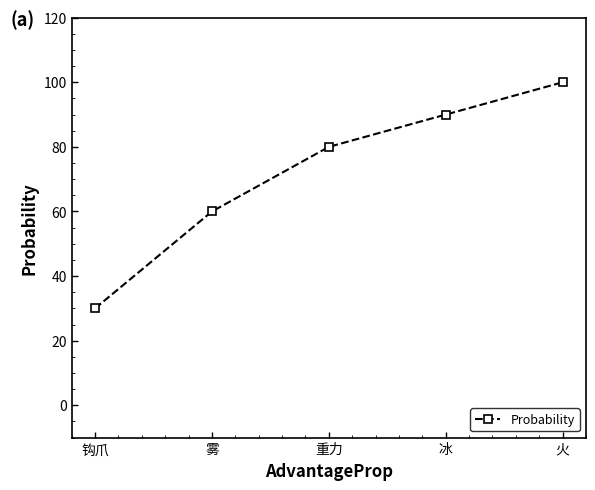

Reading left to right, list all the values displayed in this chart.

30	60	80	90	100